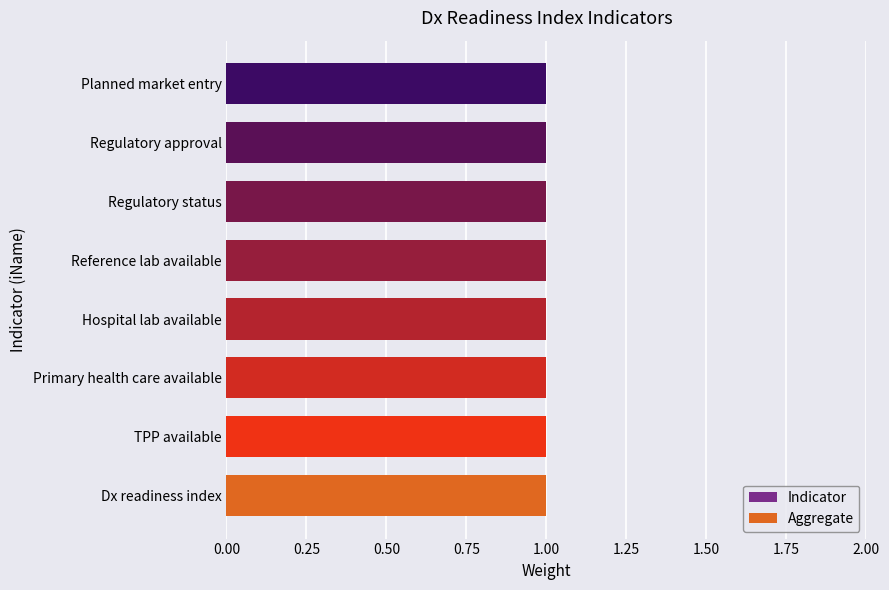

What is the approximate value of Direction at tpp_available?

1